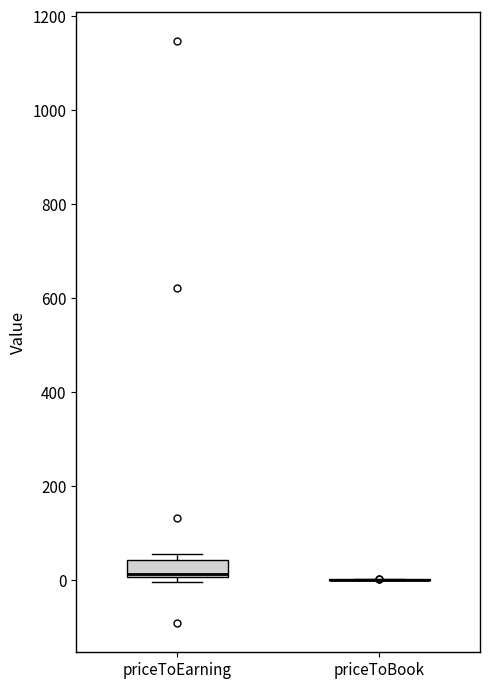

Where is the upper edge of the box for priceToEarning on the y-axis? The values are not printed on the chart, so give them approximately, as read against the axis.

40